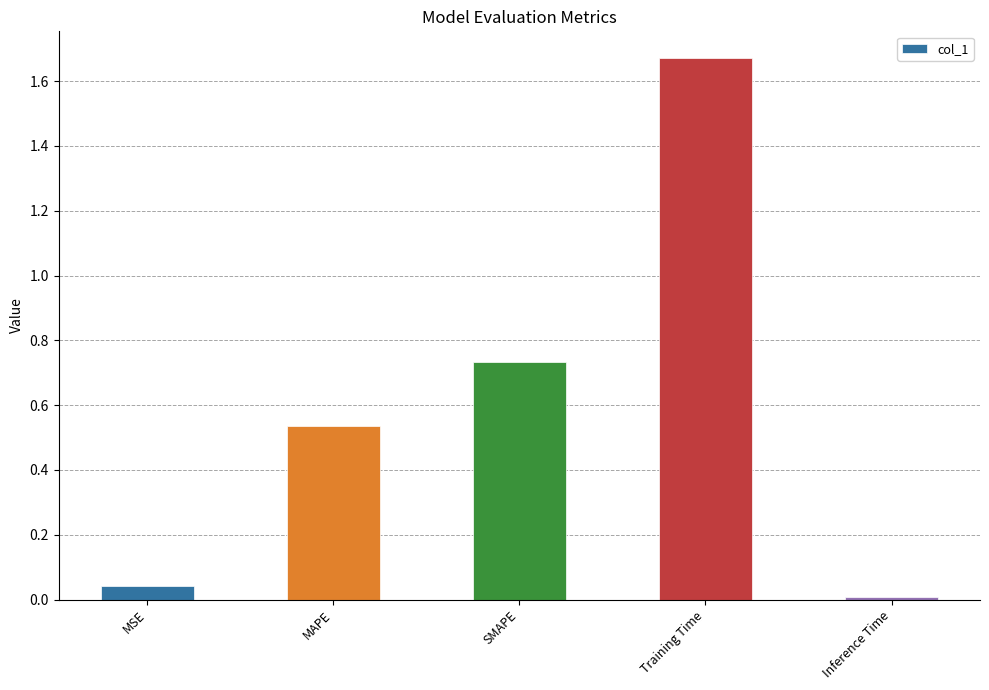

What is the change in value from SMAPE to Training Time?

+0.9